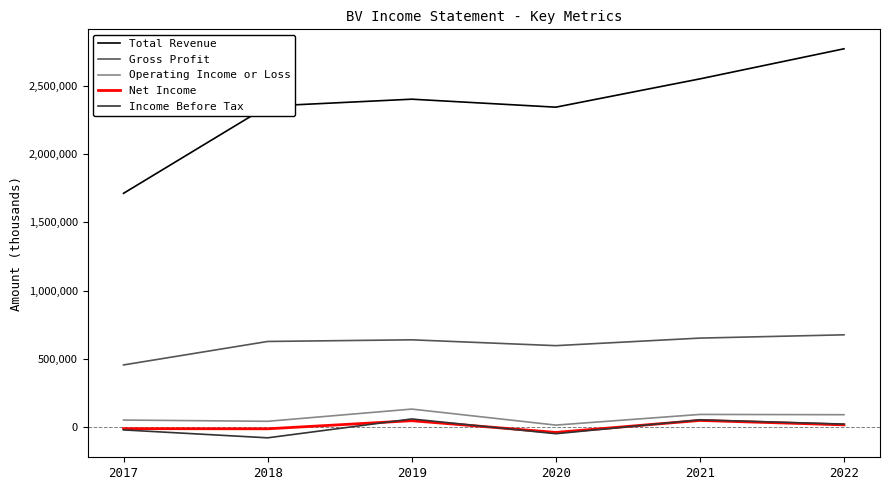

What is the smallest value displayed?

-81300